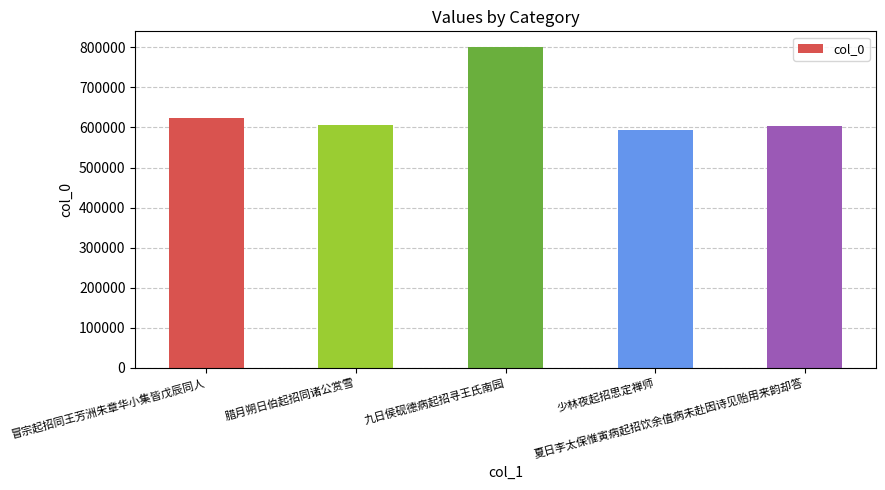

What is the average value?

645274